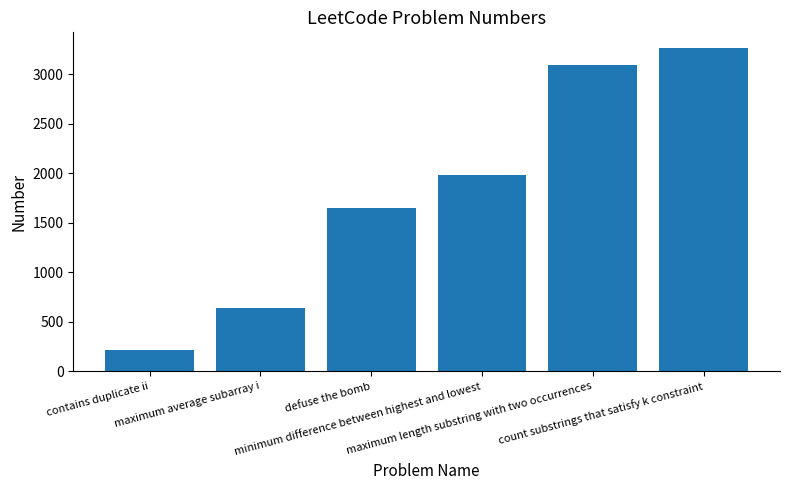

What is the change in value from contains duplicate ii to defuse the bomb?

+1433